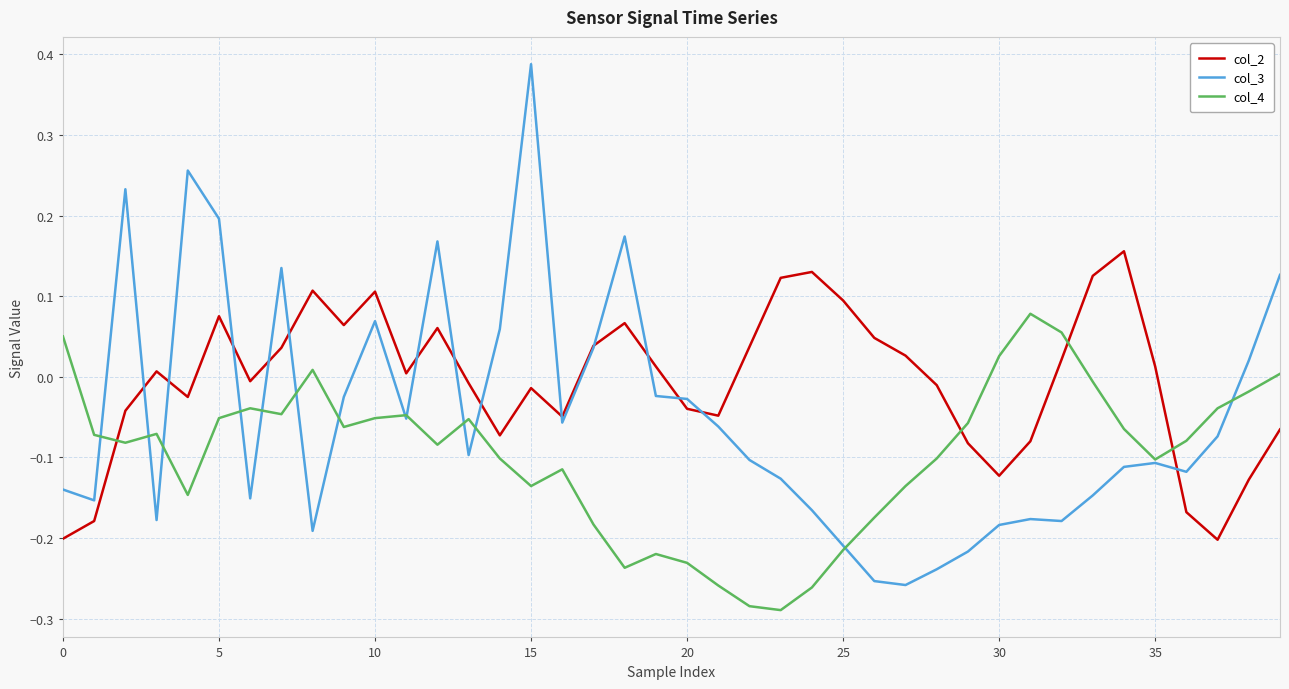

List the series in order of their peak value, lowest first.

col_4, col_2, col_3